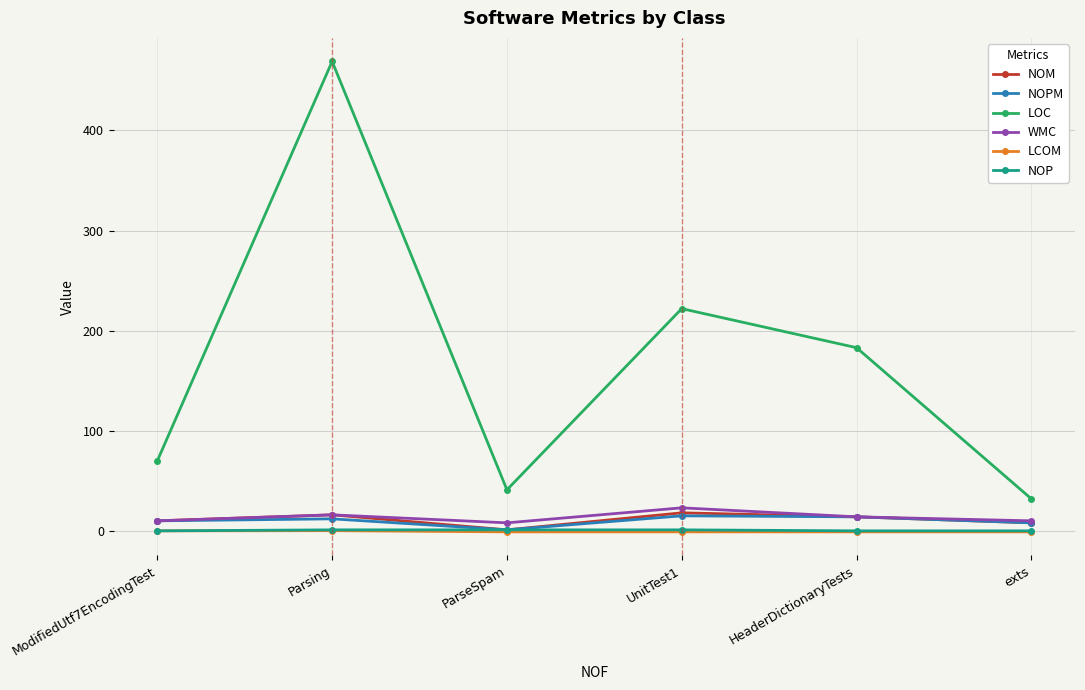

True or false: NOM has more than 0 points higher than both neighbors.

True